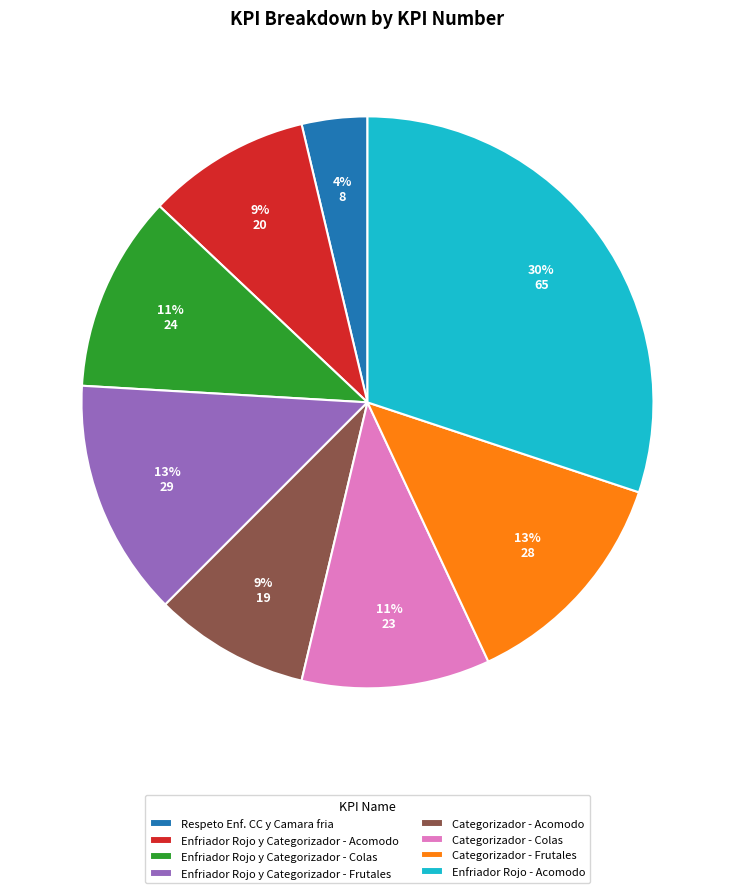

True or false: Categorizador - Colas accounts for 11% of the total.

True